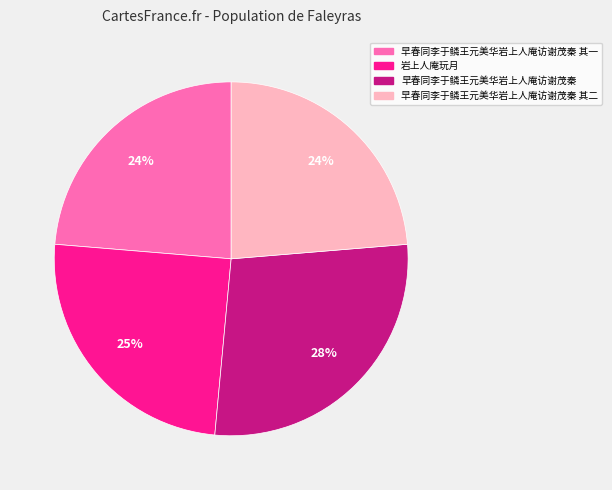

To the nearest percent, what is the average slice percentage?

25%